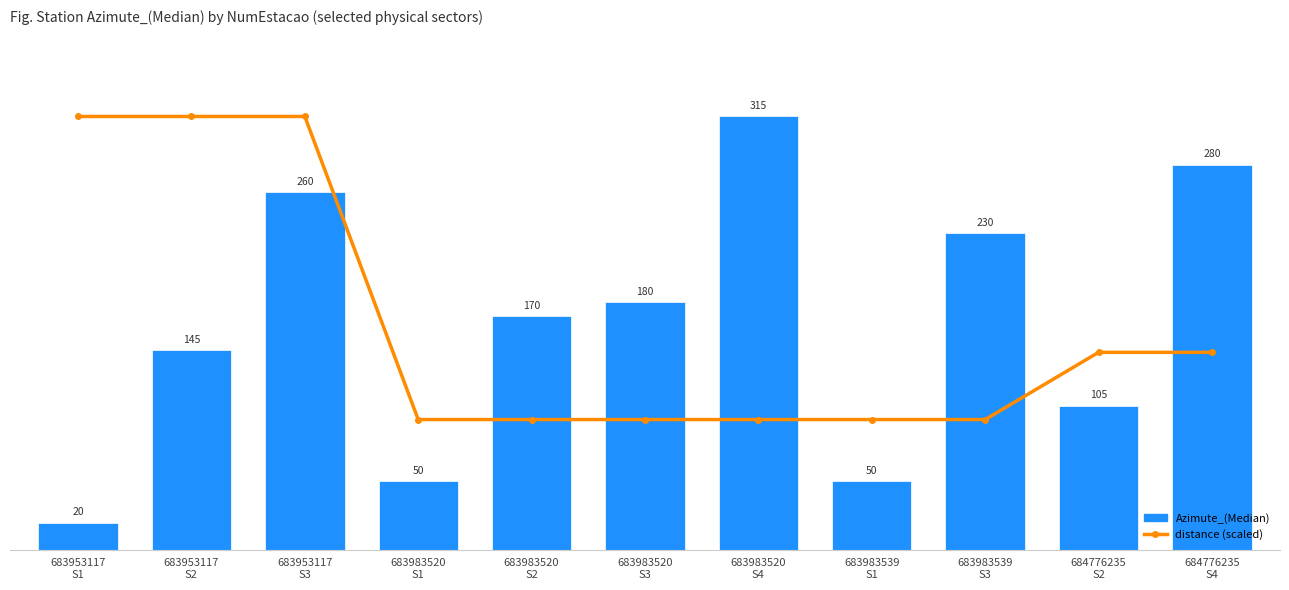

At which label is Azimute_(Median) closest to 167?

683983520
S2